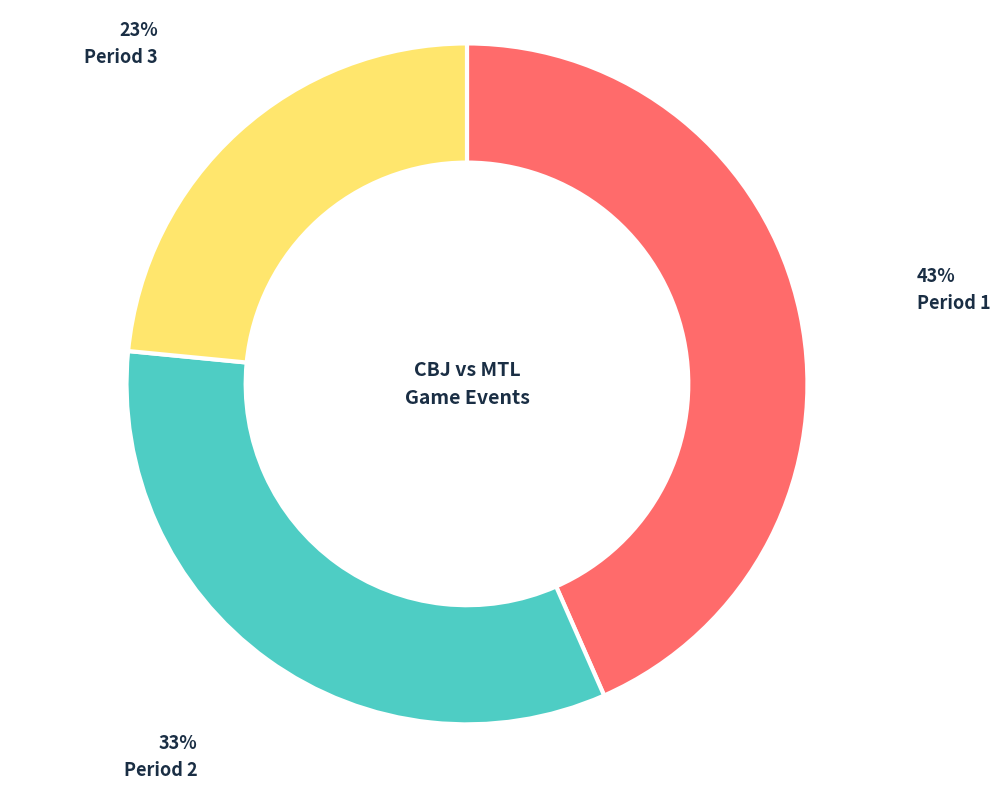

Is there a majority slice in this chart?

No